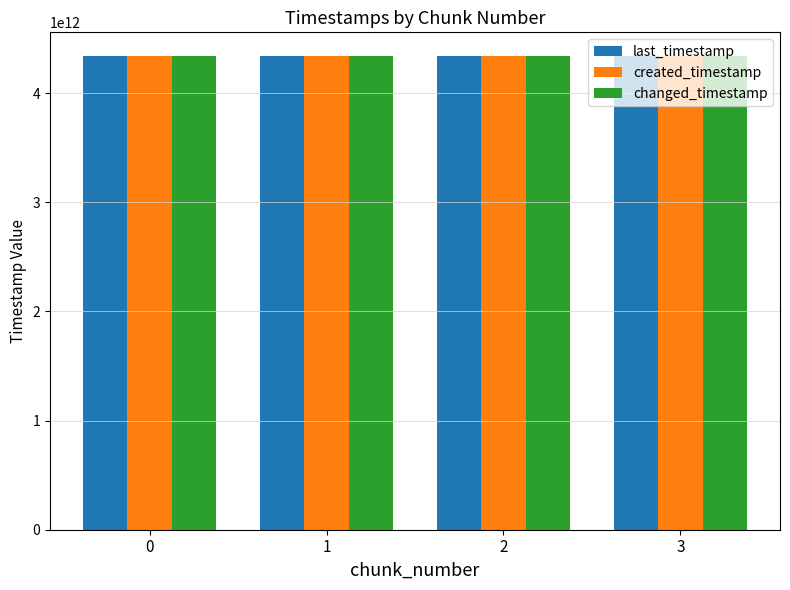

What is the average value of the last_timestamp series?

4338795409526